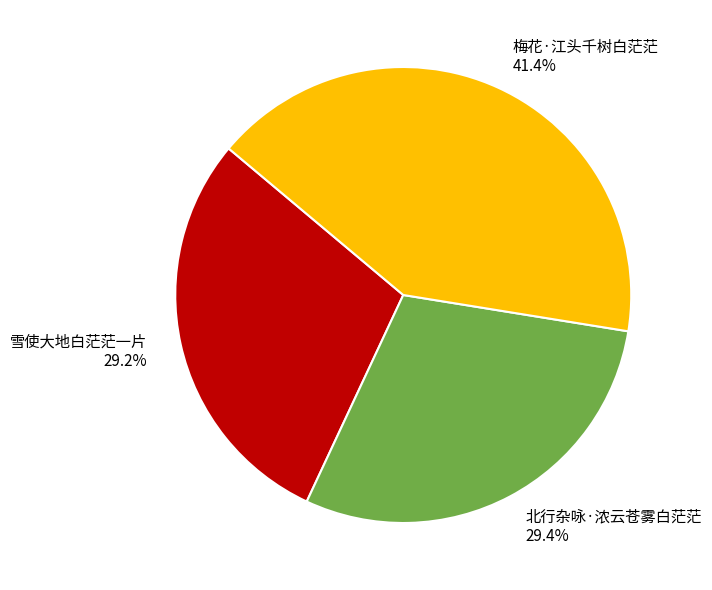

Which category has the biggest portion of the pie?

梅花·江头千树白茫茫